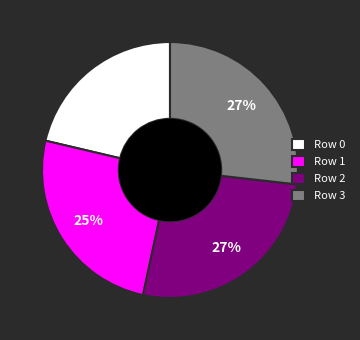

Count the number of slices in the pie.

4